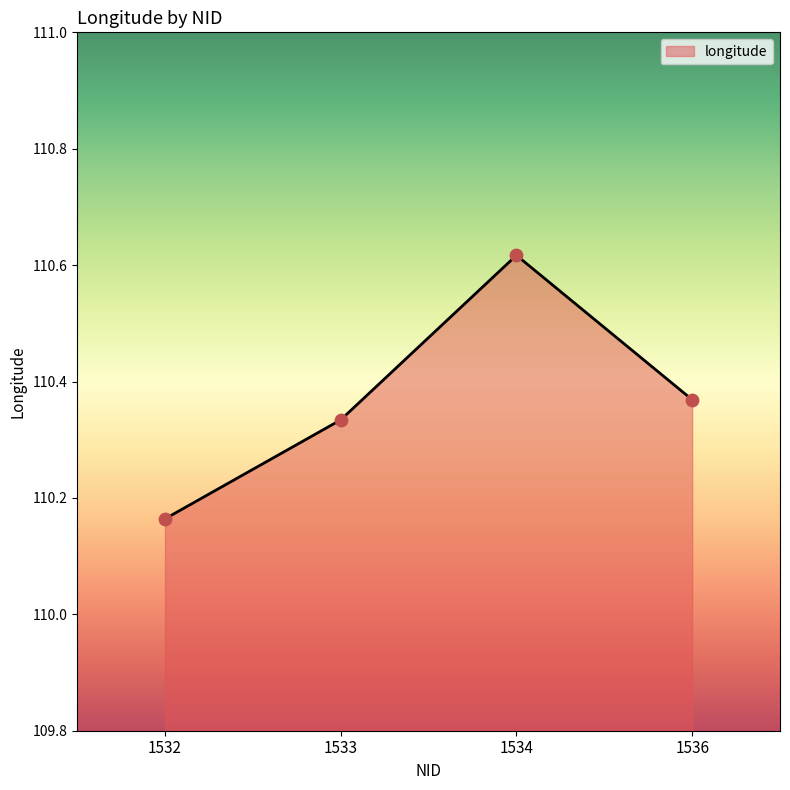

What is the change in value from 1532 to 1536?

+0.2